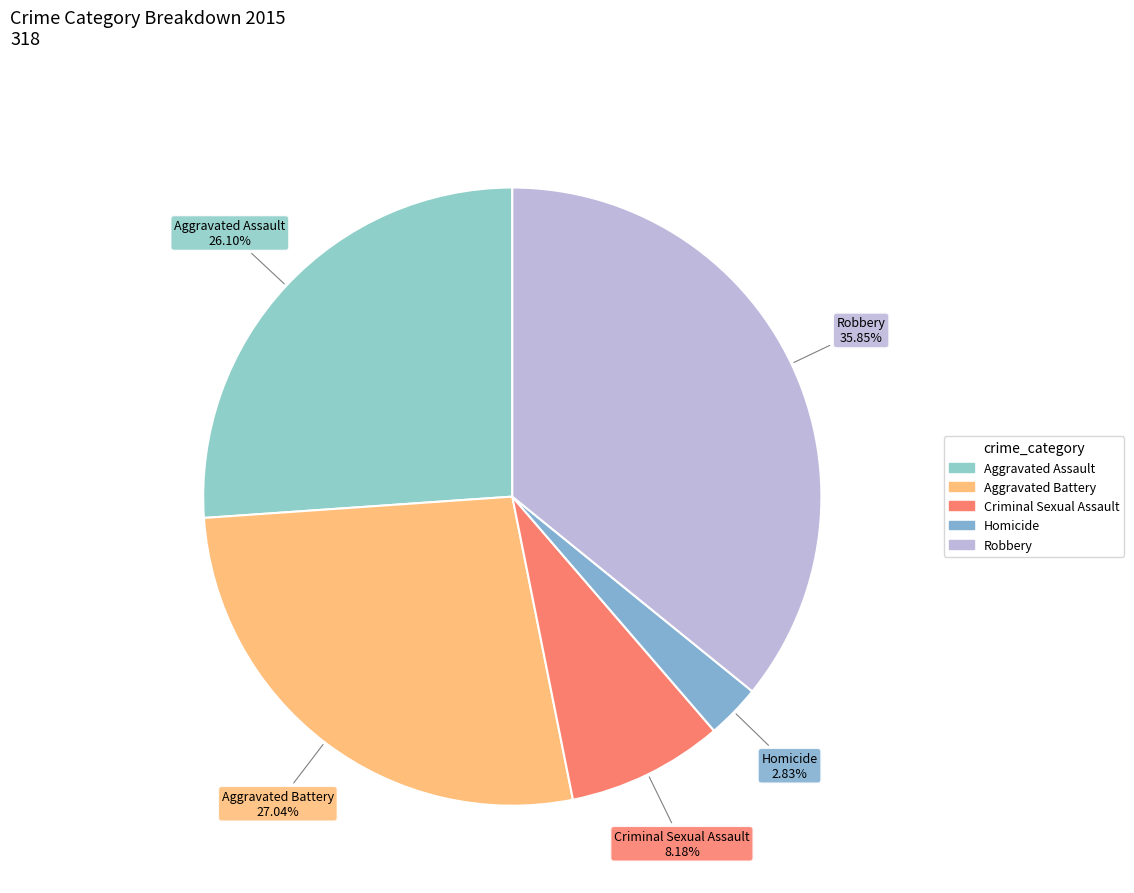

Rank the categories by value from lowest to highest.

Homicide, Criminal Sexual Assault, Aggravated Assault, Aggravated Battery, Robbery